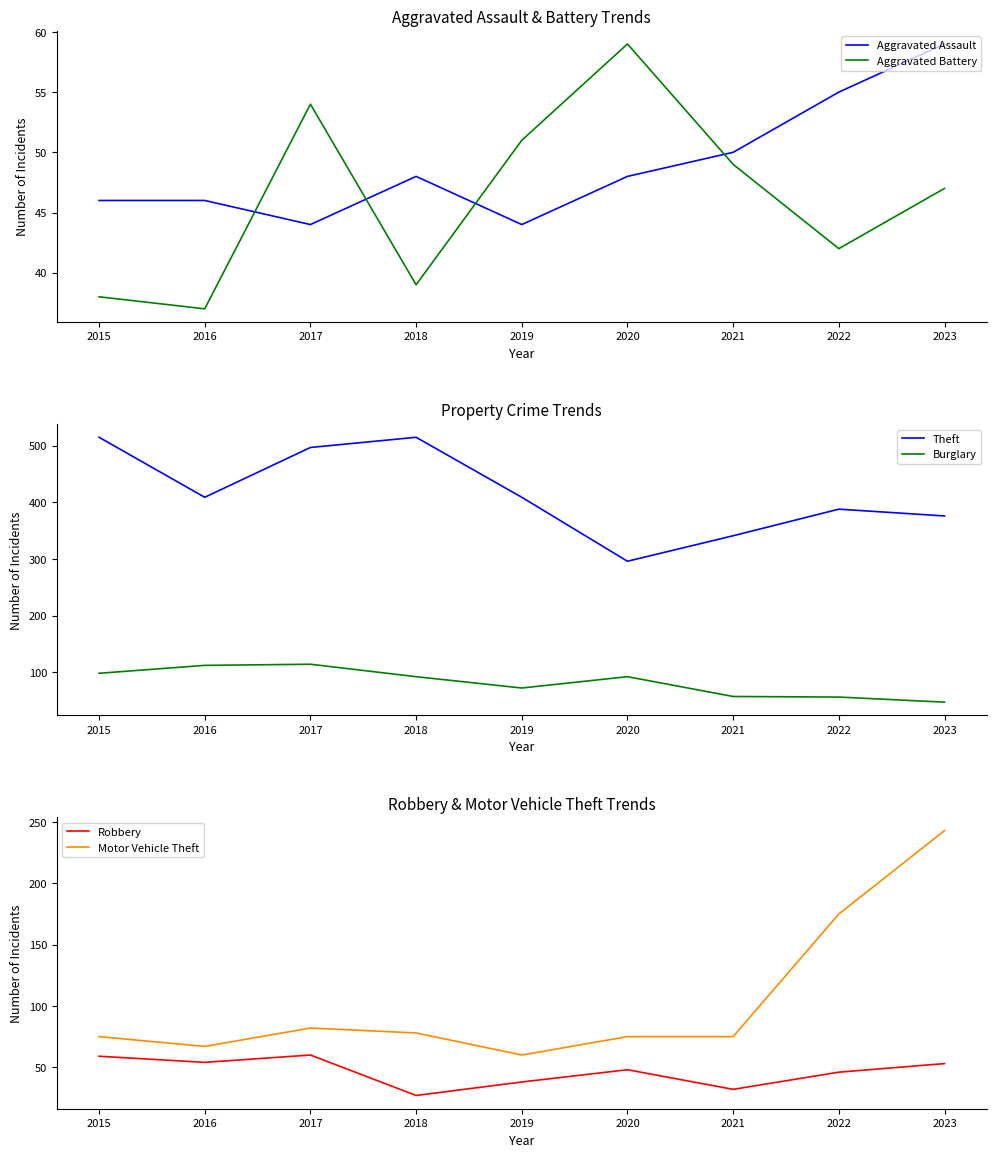

How many data points in Motor Vehicle Theft are less than 75?

2